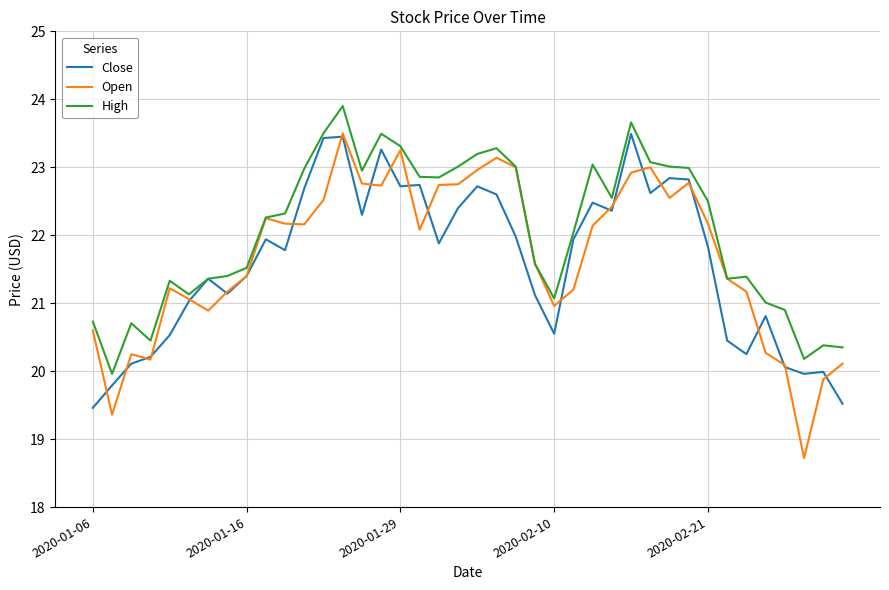

Which series has the widest spread of values?

Open